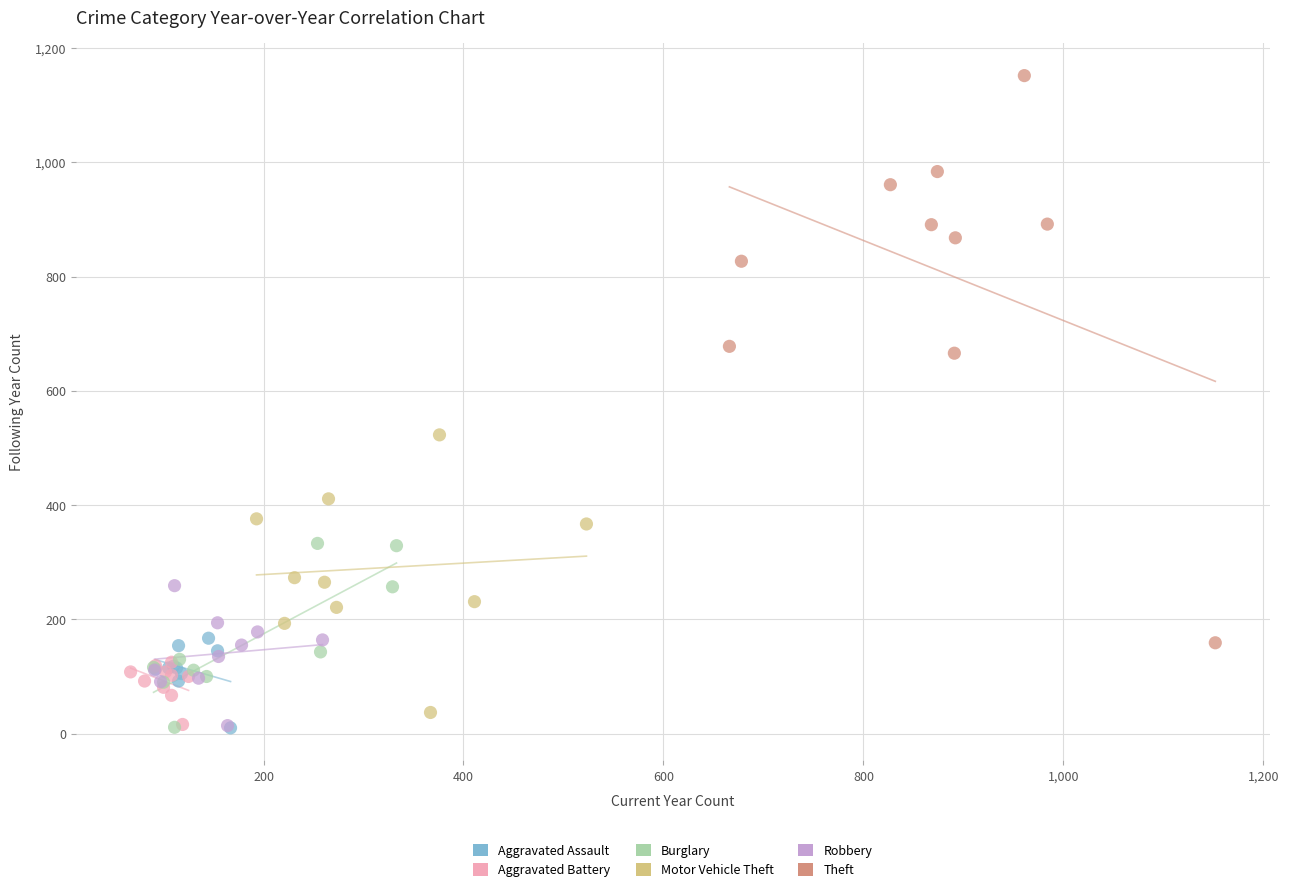

What are all the series names shown in the legend?

Aggravated Assault, Aggravated Battery, Burglary, Motor Vehicle Theft, Robbery, Theft